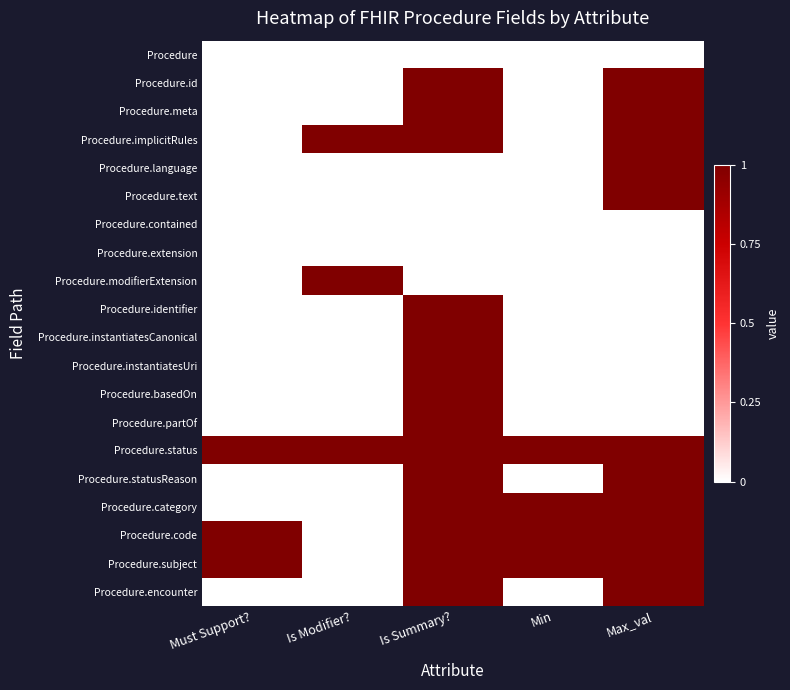

Between Must Support? and Is Summary?, which is larger?

Must Support?